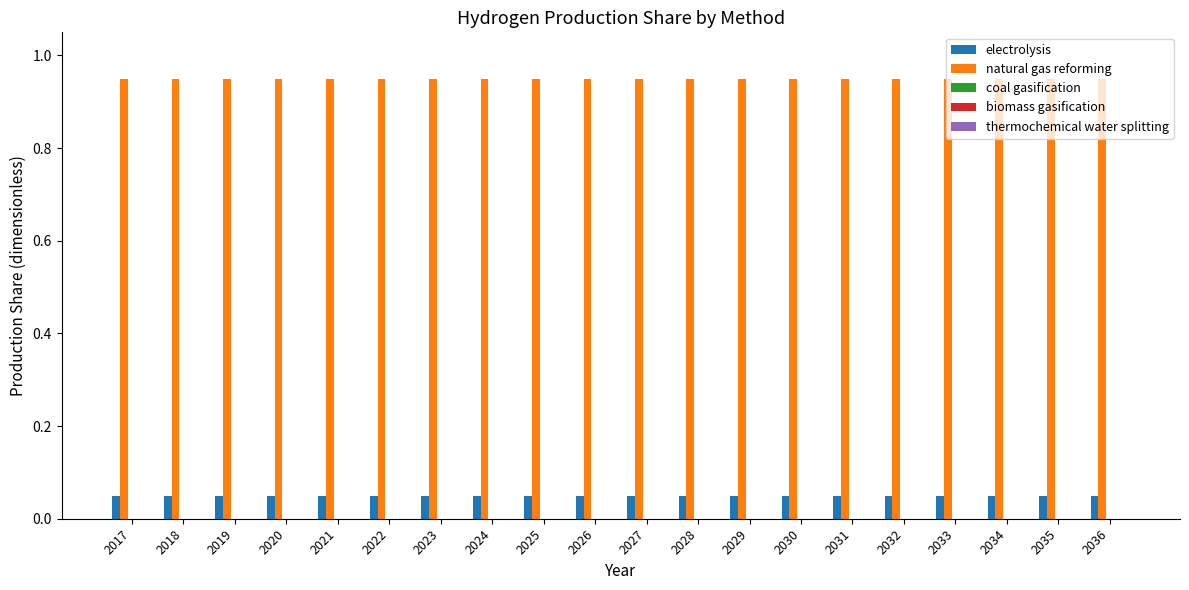

What is the sum of all natural gas reforming values?

19.0